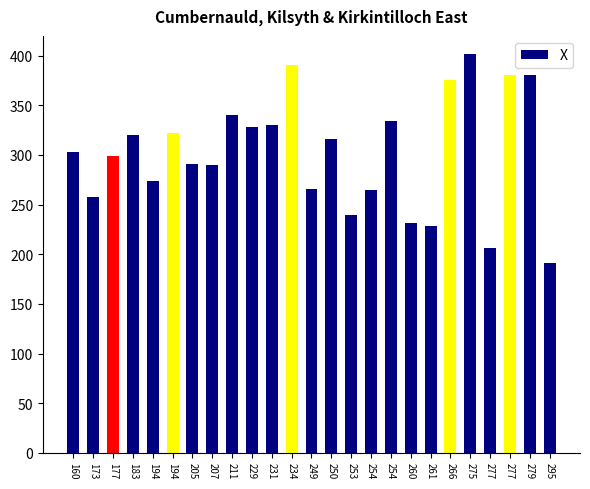

Does the chart contain any negative values?

No